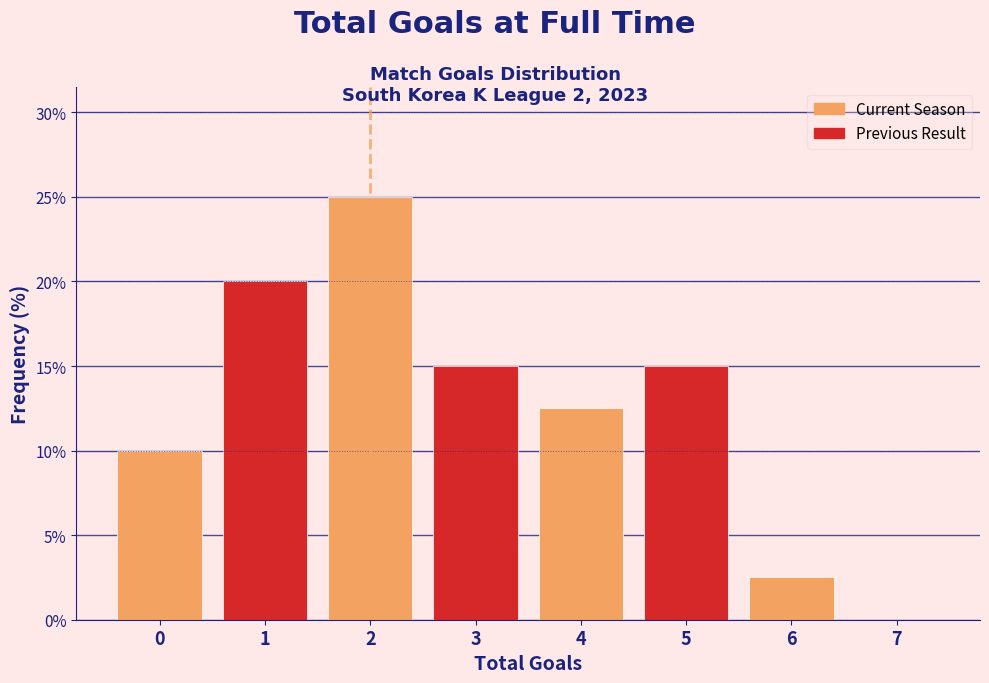

How tall is the bar that spans 2.5 to 3.5 on the x-axis? The values are not printed on the chart, so give them approximately, as read against the axis.

15.0